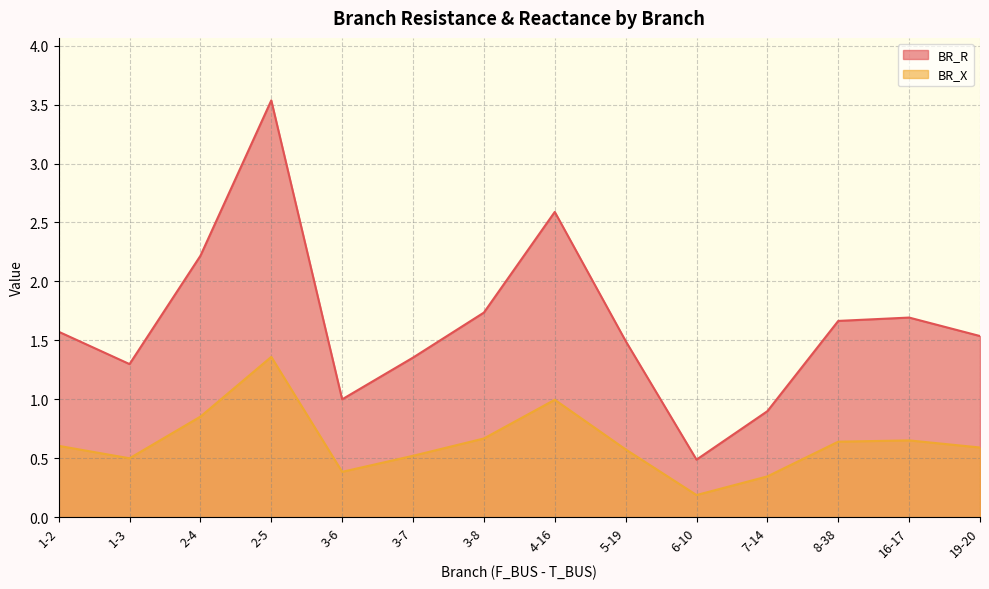

Where is BR_R nearest to the value 2?

2-4